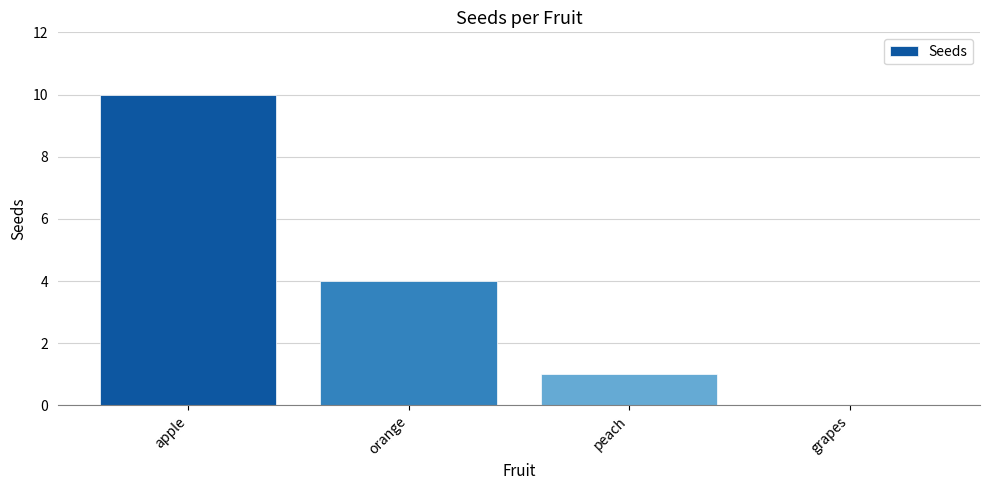

How many positive values are there?

3